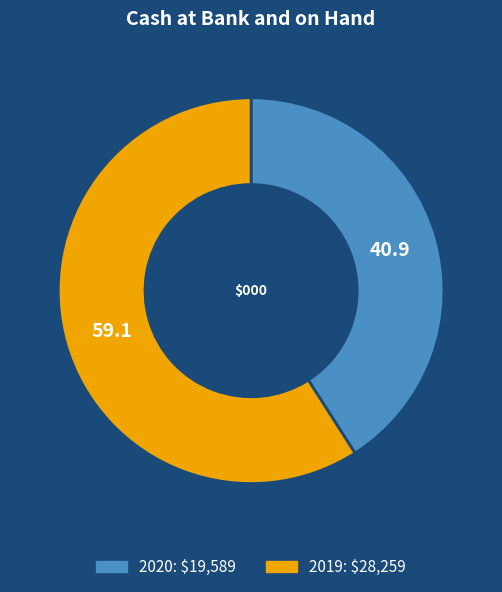

Does 2020 represent more than half of the total?

No